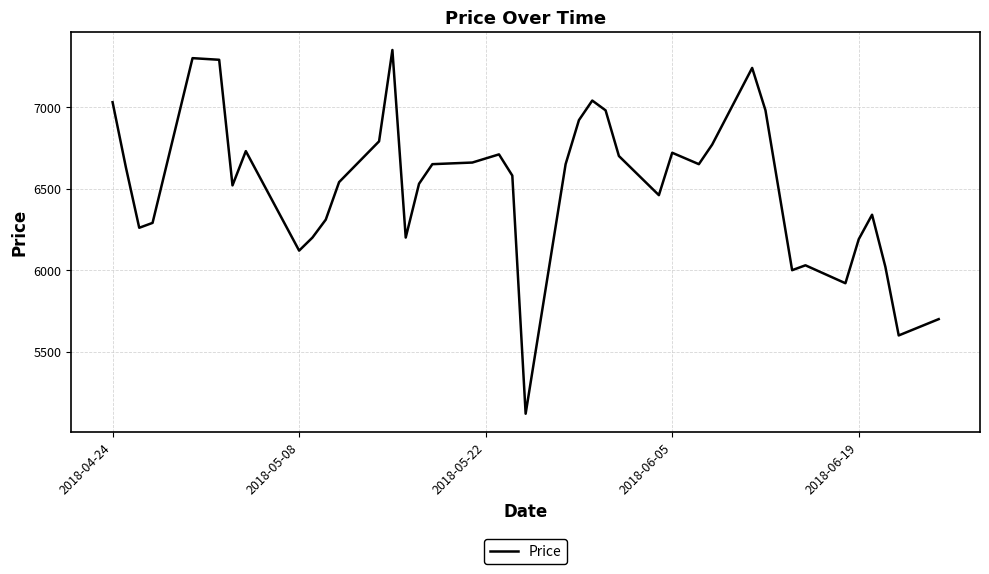

What is the difference between the maximum and minimum values?

2230